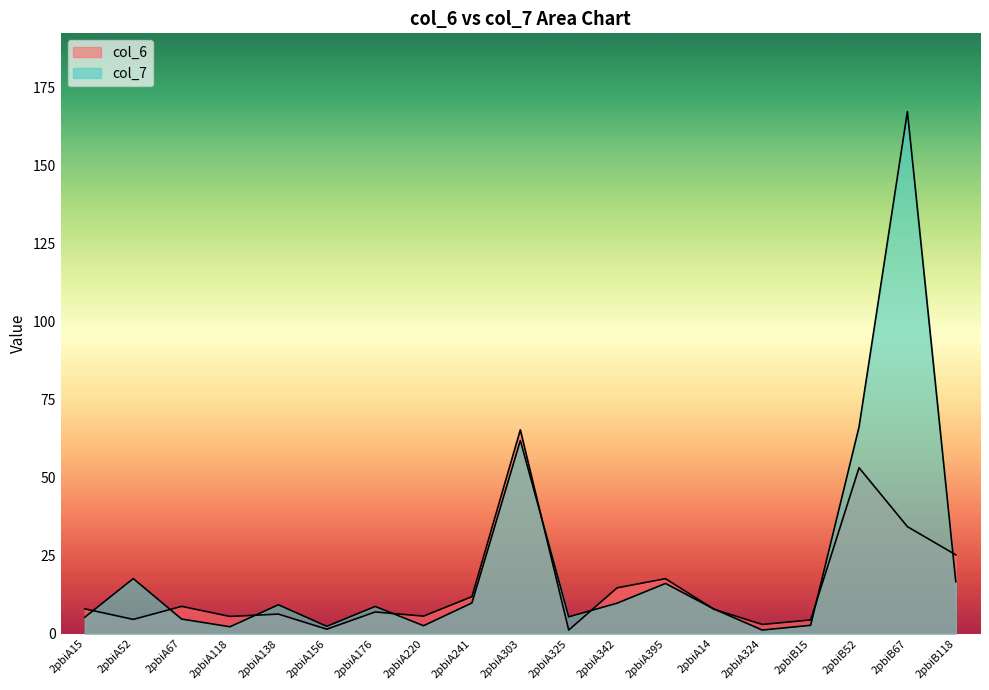

At which category is the sum across all series the highest?

2pbiB67